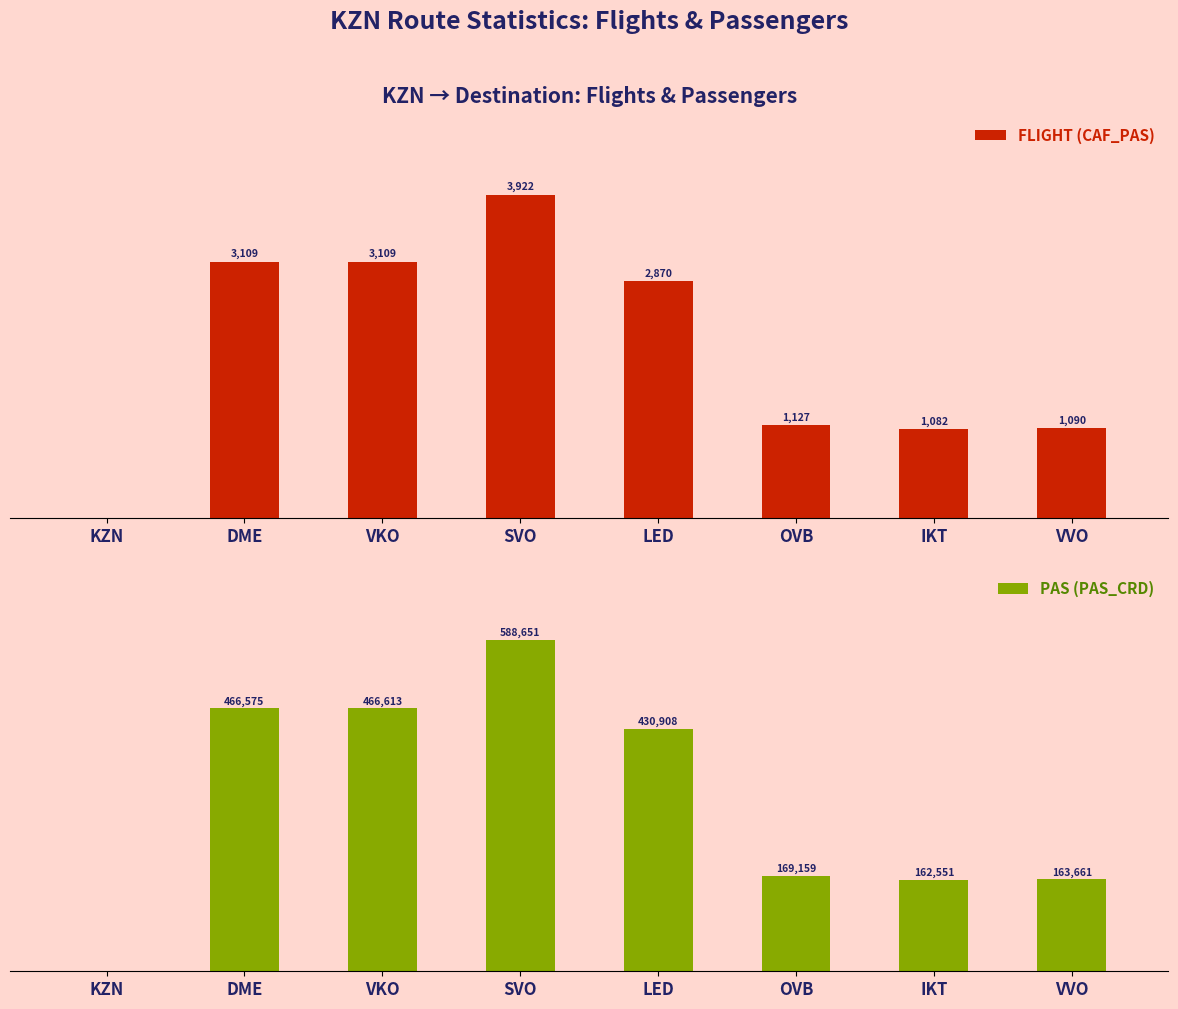

How many bars are there in each group?

2